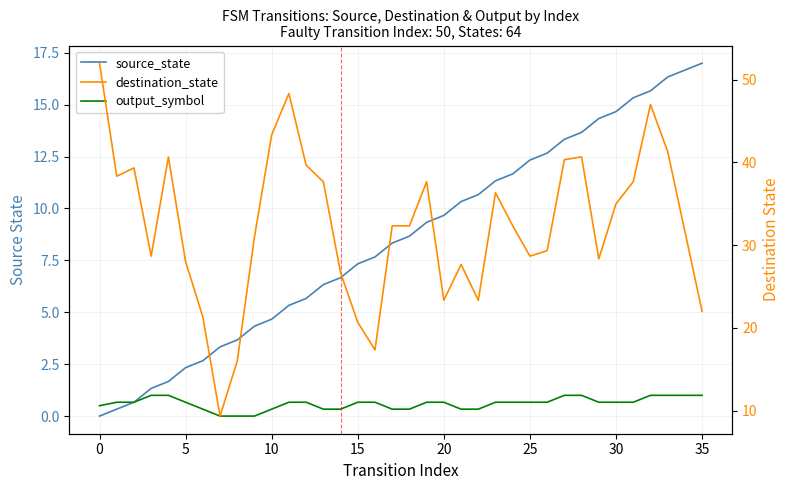

Which series has the largest total across all categories?

destination_state